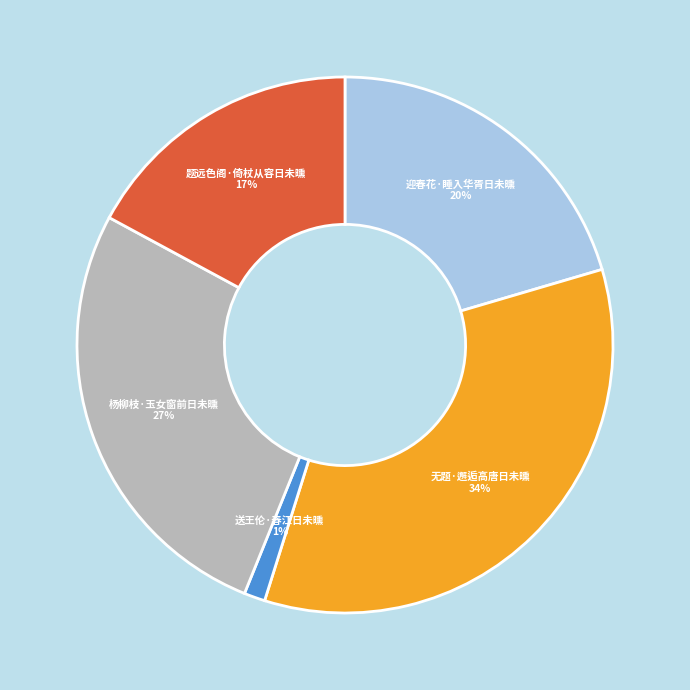

How many segments does this pie chart have?

5